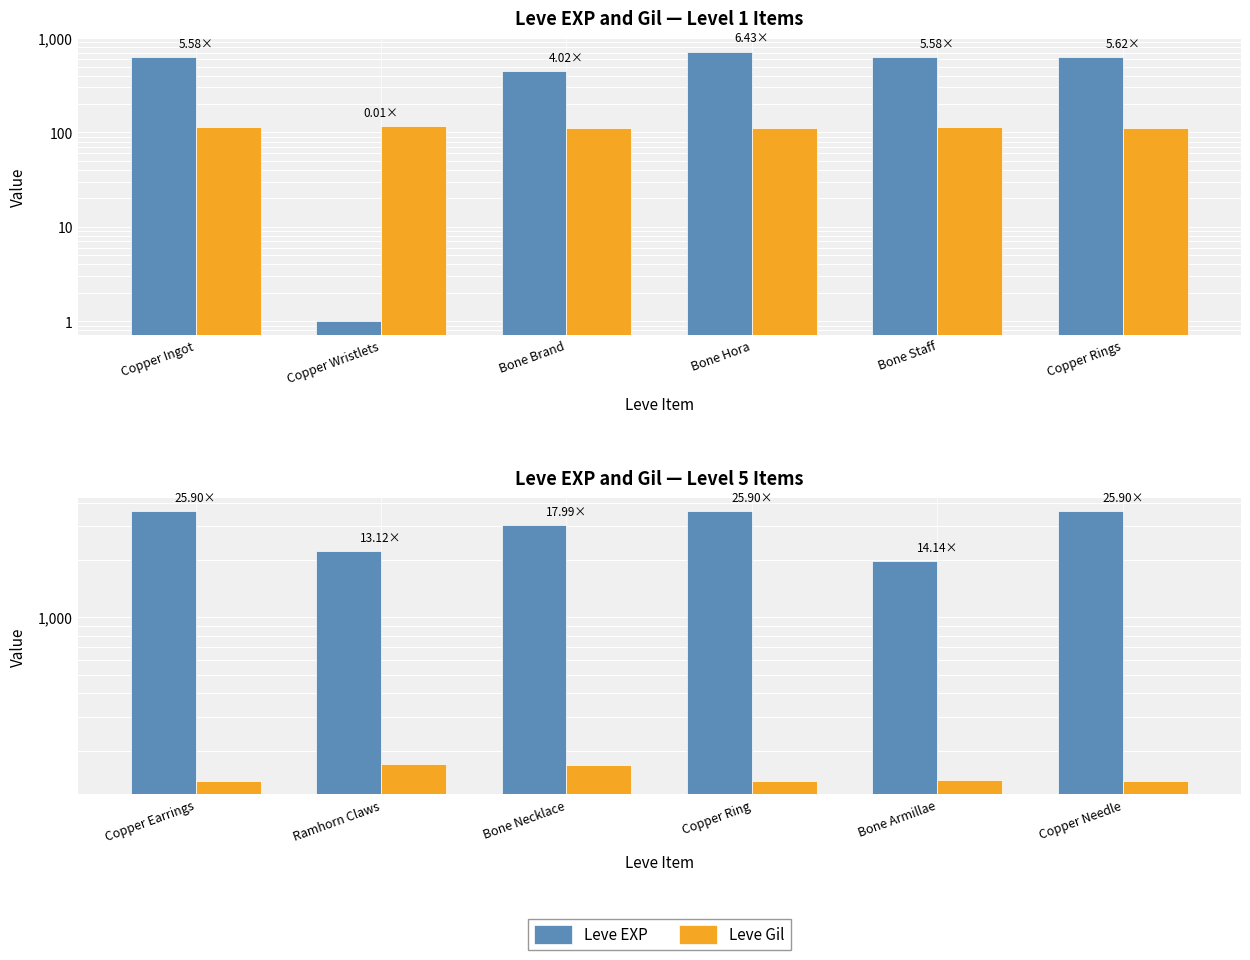

How many bars are there in each group?

2